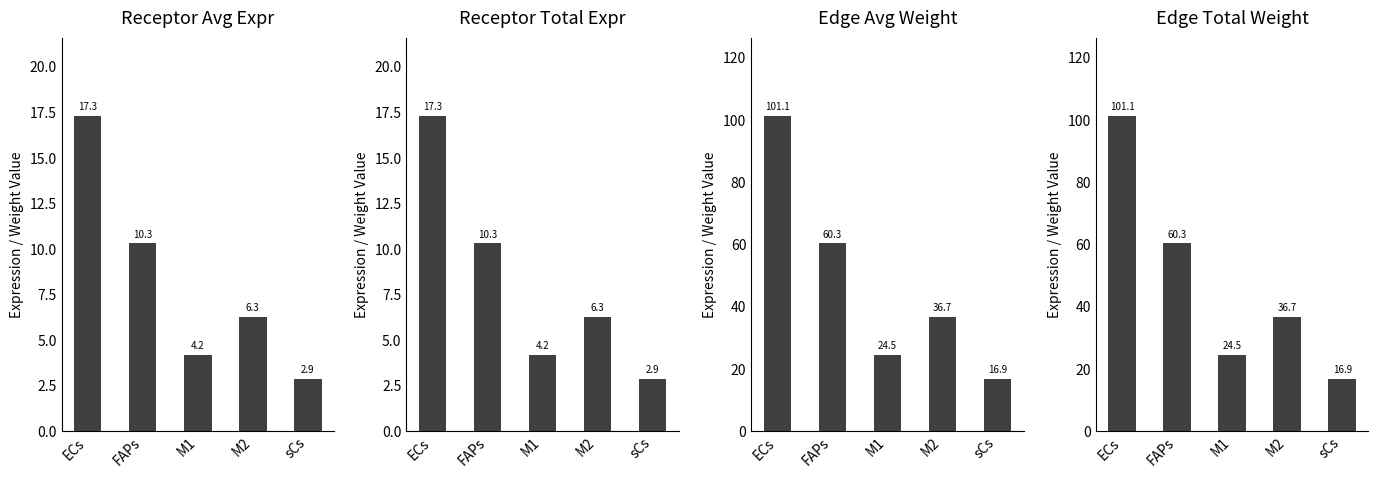

Reading left to right, extract all data points from this chart.

Receptor average expression value: ECs=17.3	FAPs=10.3	M1=4.2	M2=6.3	sCs=2.9
Receptor total expression value: ECs=17.3	FAPs=10.3	M1=4.2	M2=6.3	sCs=2.9
Edge average expression weight: ECs=101.1	FAPs=60.3	M1=24.5	M2=36.7	sCs=16.9
Edge total expression weight: ECs=101.1	FAPs=60.3	M1=24.5	M2=36.7	sCs=16.9